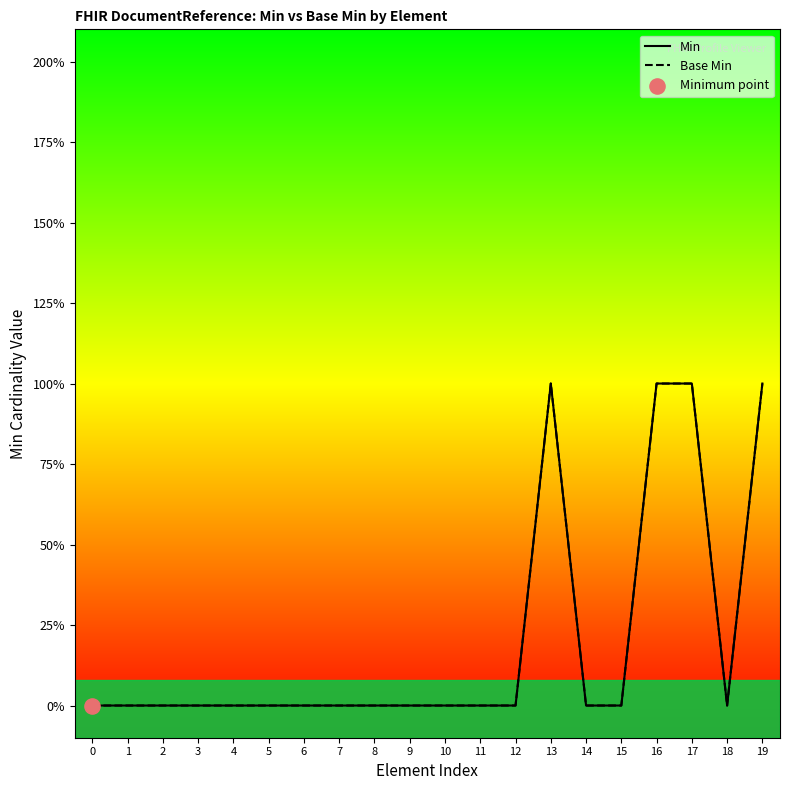

Which series reaches the maximum Y coordinate?

Min